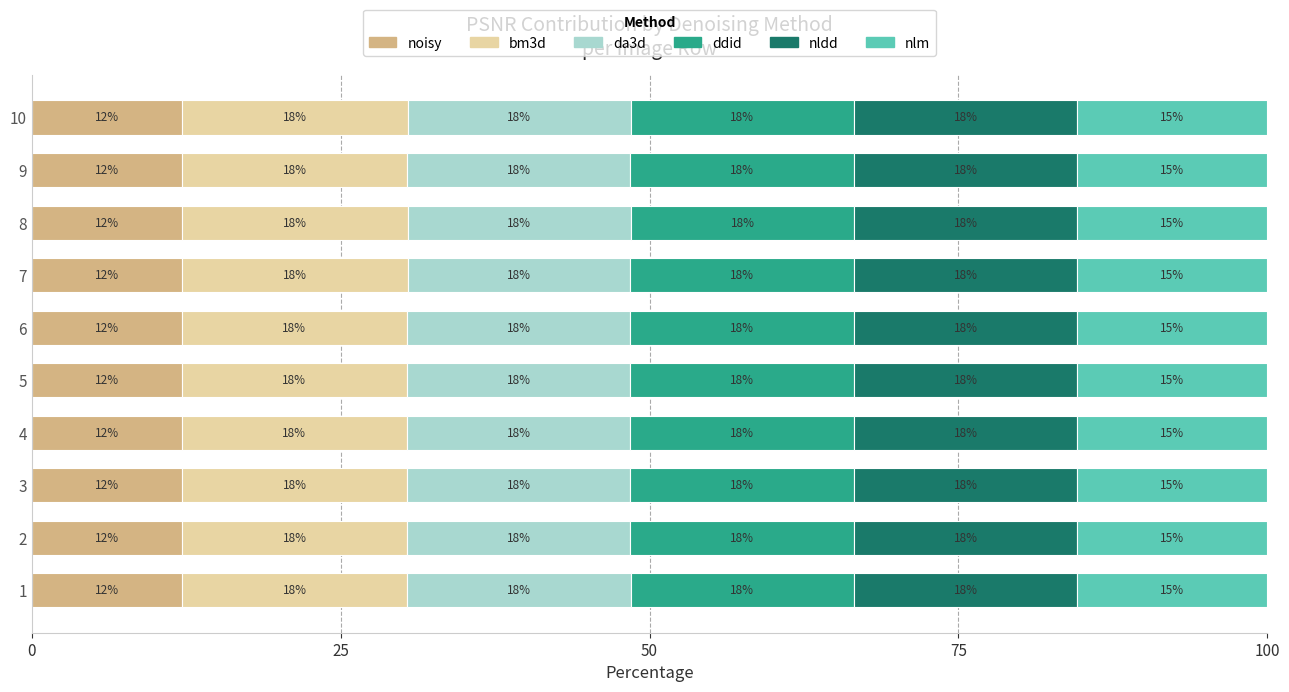

The noisy series shows 12.1 at 8. True or false?

True